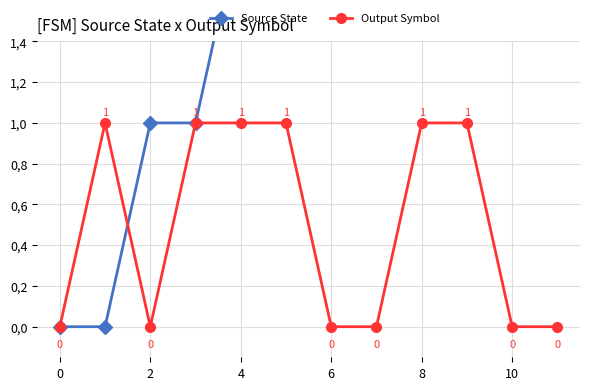

Count the Output Symbol values in the range 0 to 1.

12